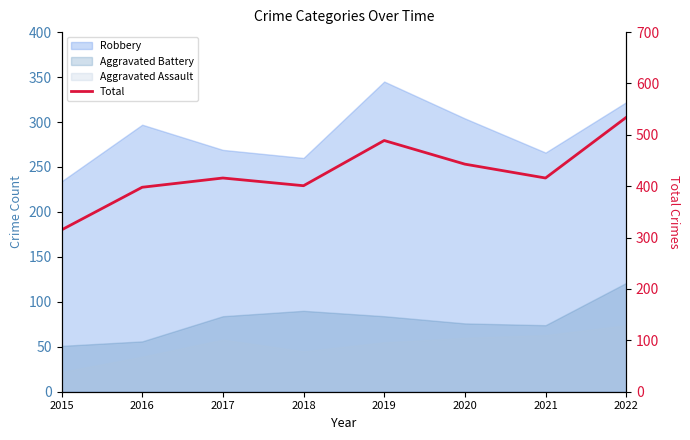

True or false: the data shows 534 at 2022.

True